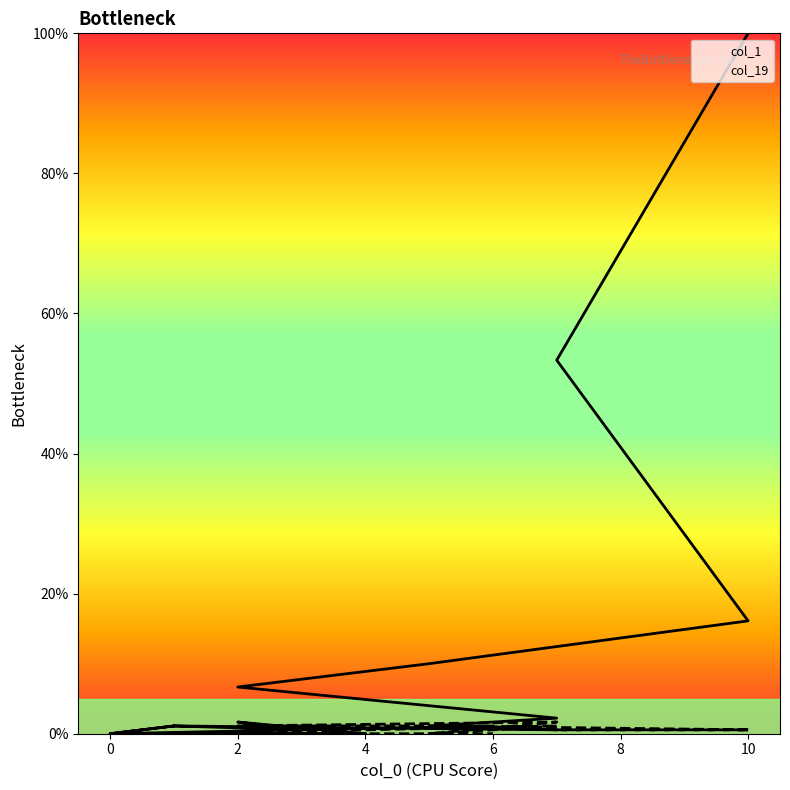

True or false: col_1 has more than 2 points higher than both neighbors.

True